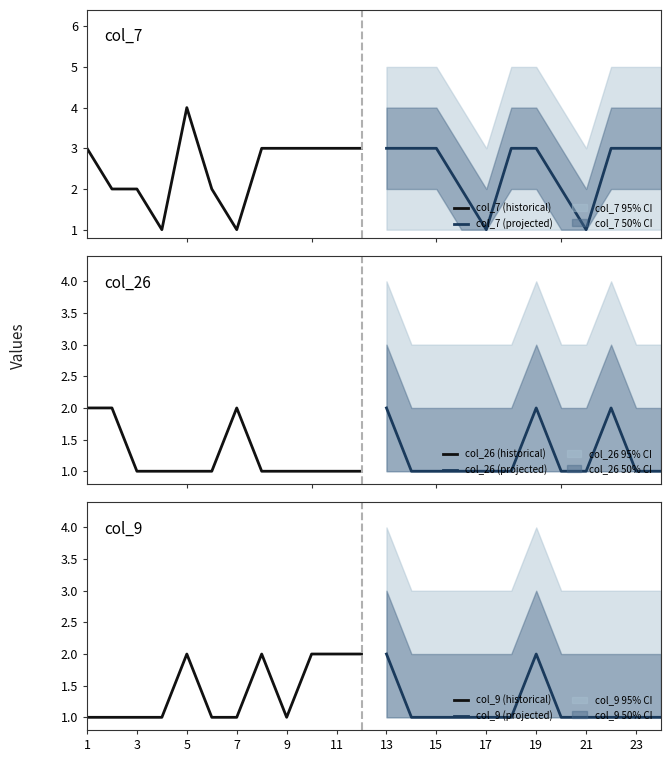

Is it true that col_9 (historical) equals 0 at 1?

False